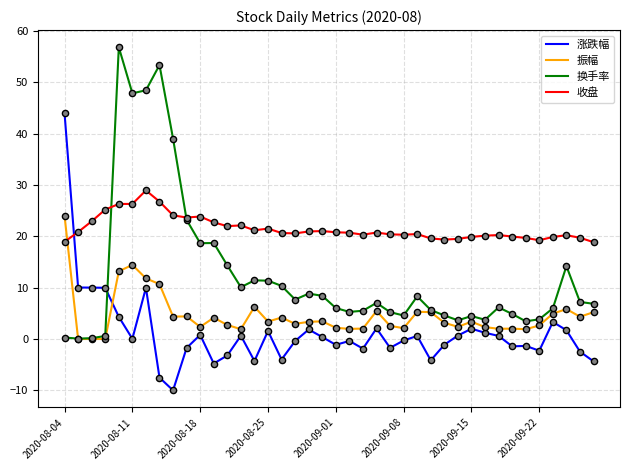

At how many categories does at least one series exceed 42?

5